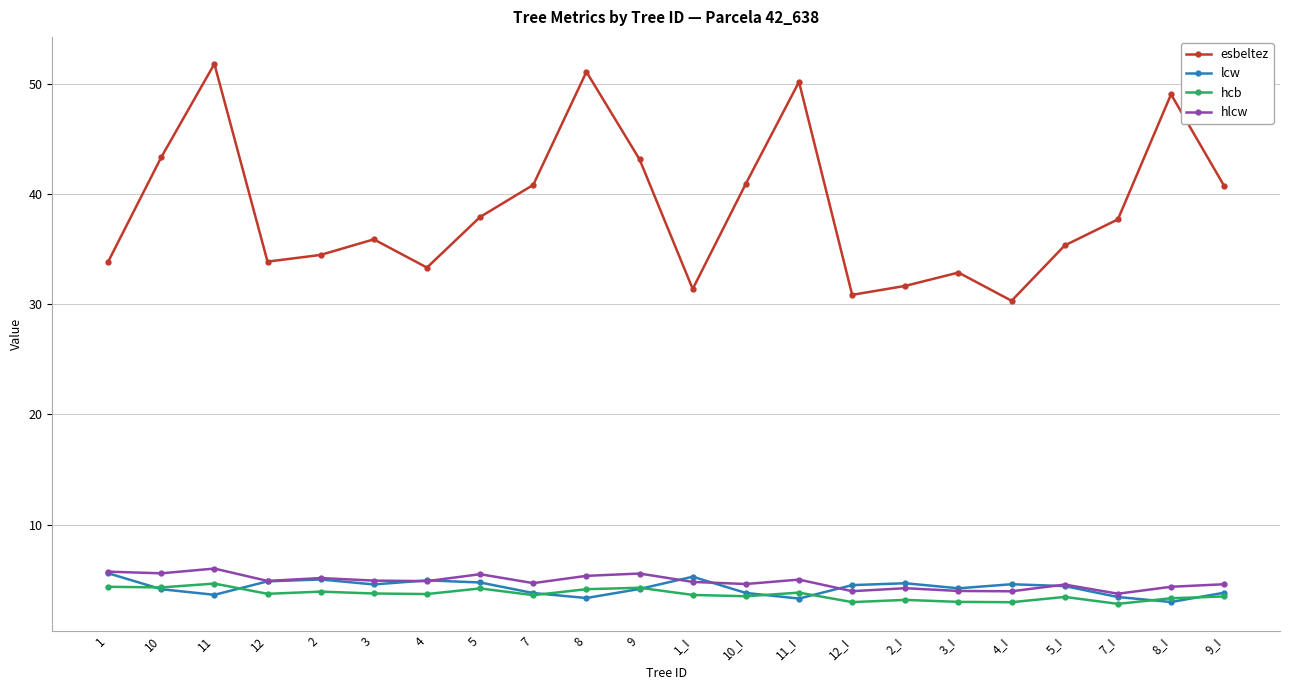

How many lines are shown in the chart?

4